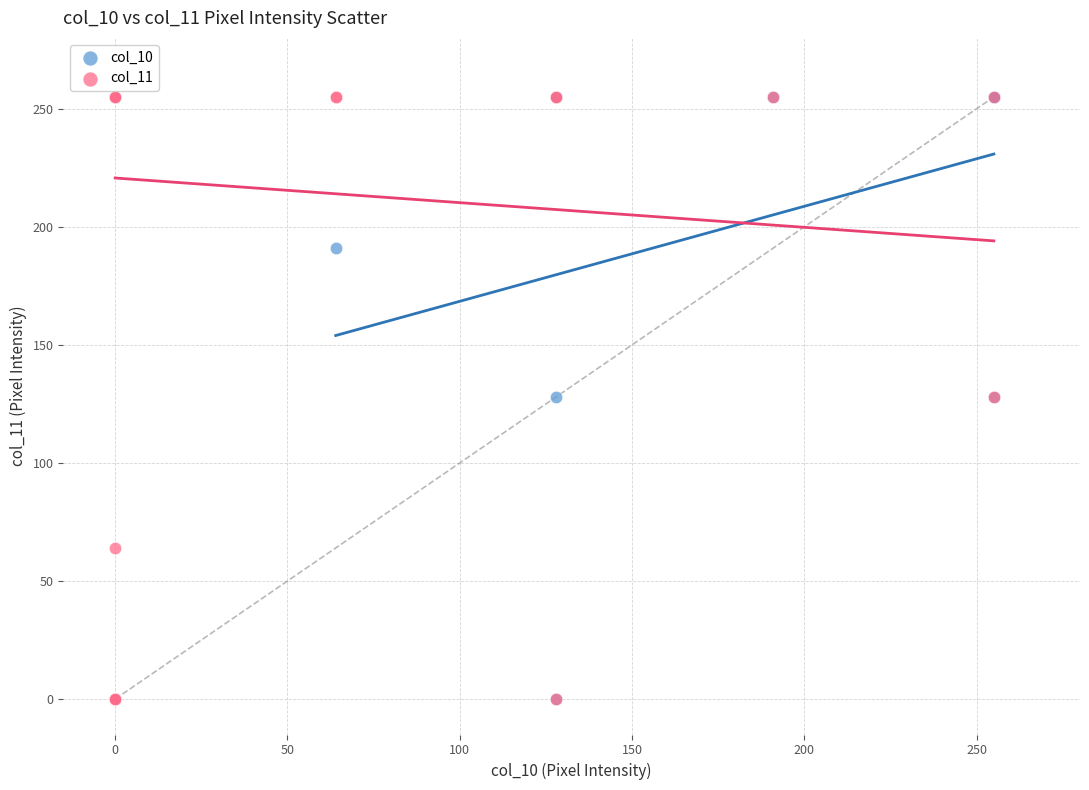

What are all the series names shown in the legend?

col_10, col_11